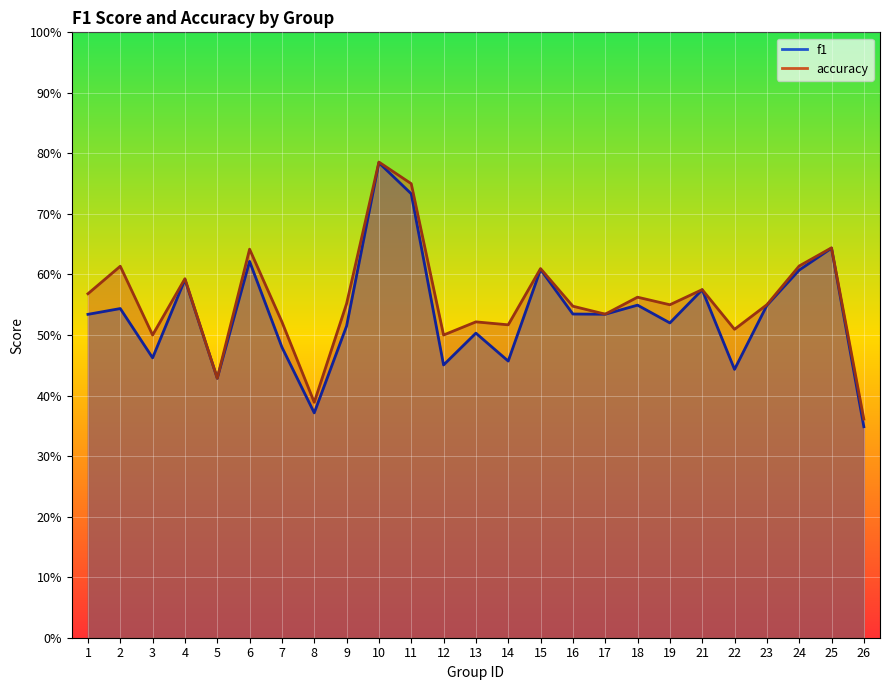

True or false: accuracy and f1 cross at least once.

False